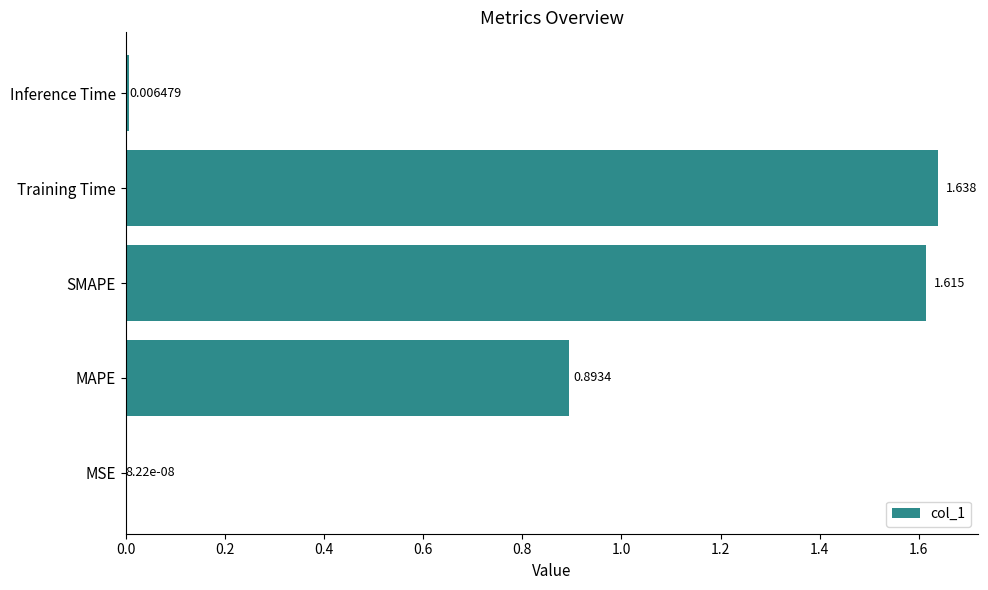

Where is the data nearest to the value 0?

MSE